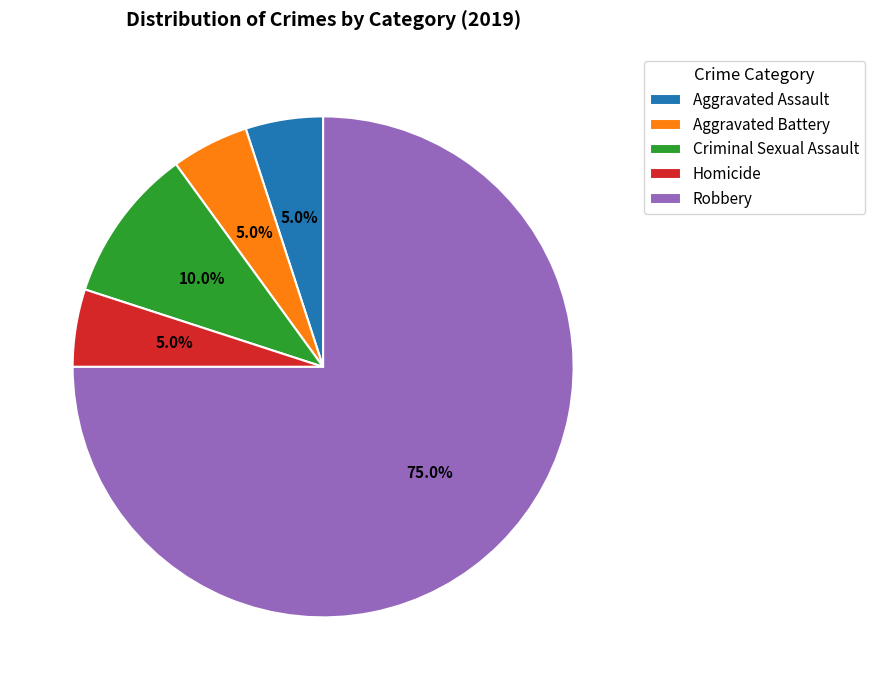

What is the majority slice?

Robbery